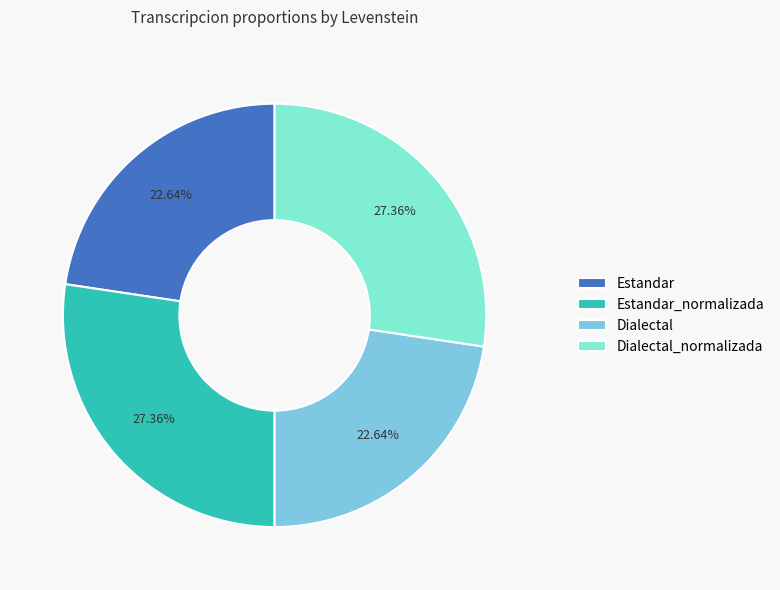

True or false: Estandar accounts for 23% of the total.

True